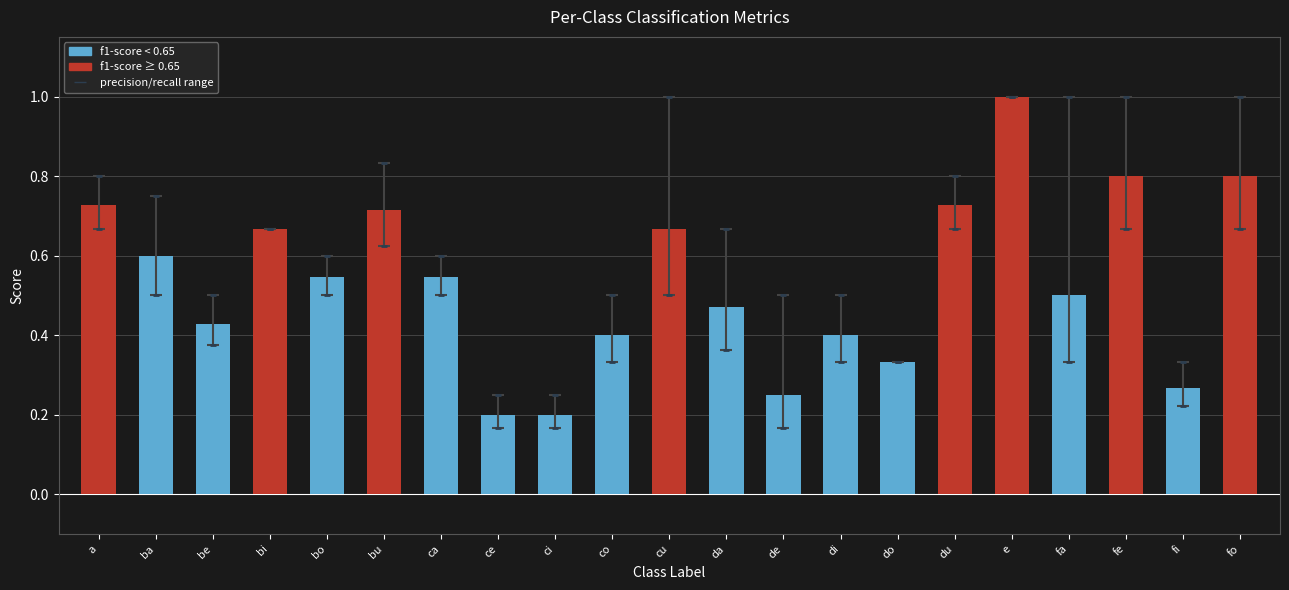

Which series has the largest total across all categories?

precision